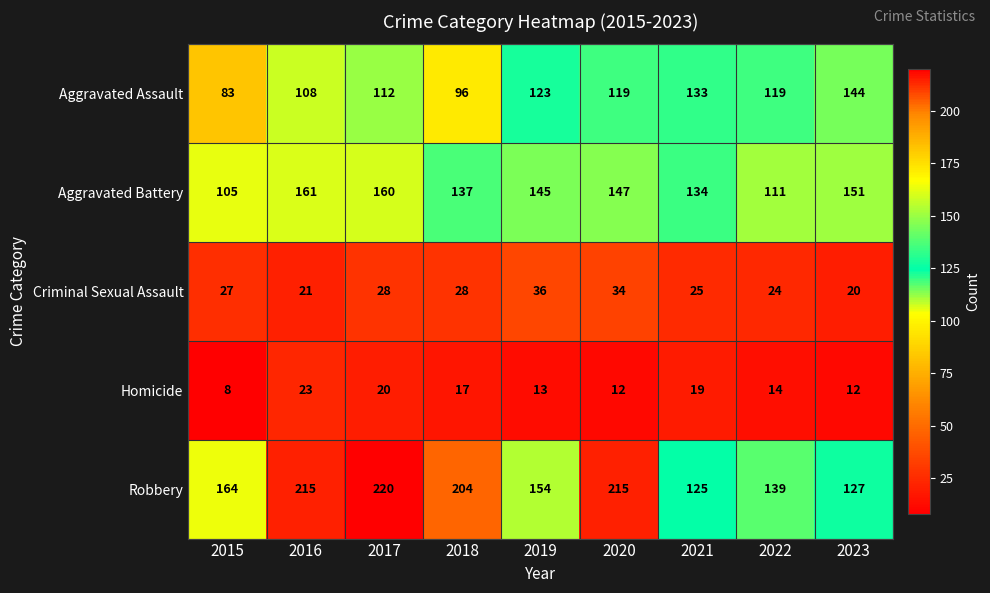

What is the sum of all Aggravated Battery values?

1251